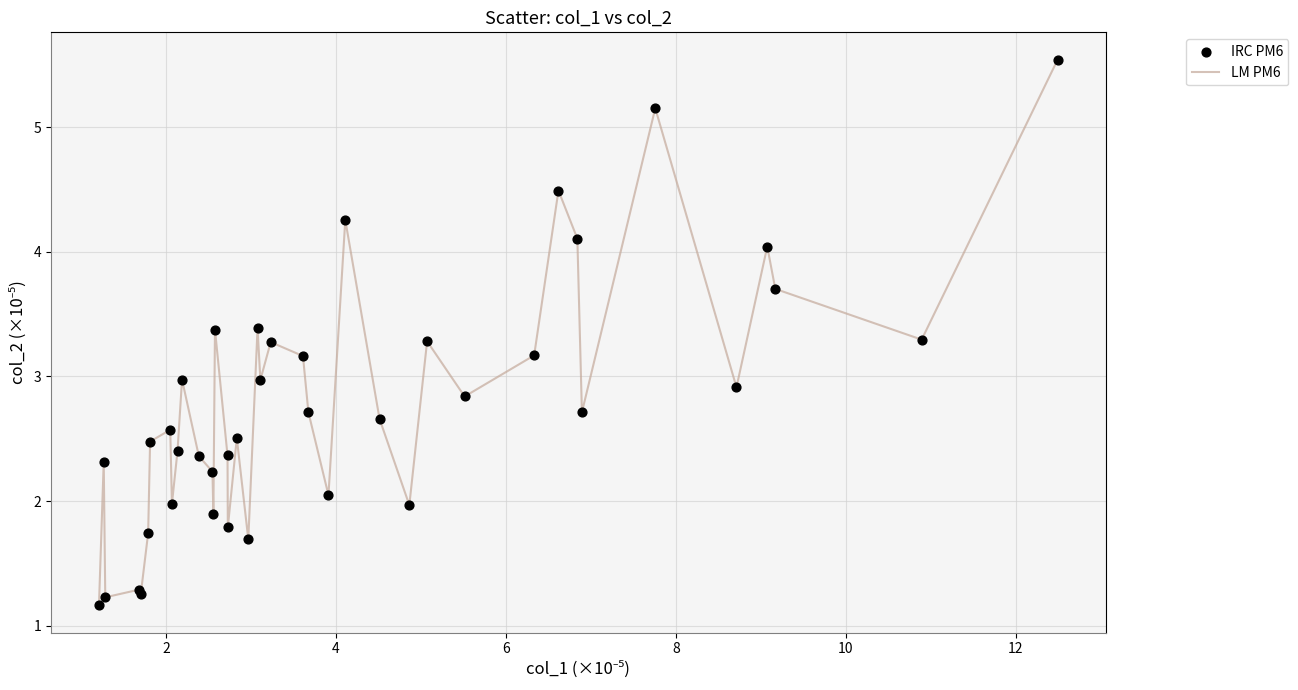

What is the smallest value displayed?

1.2